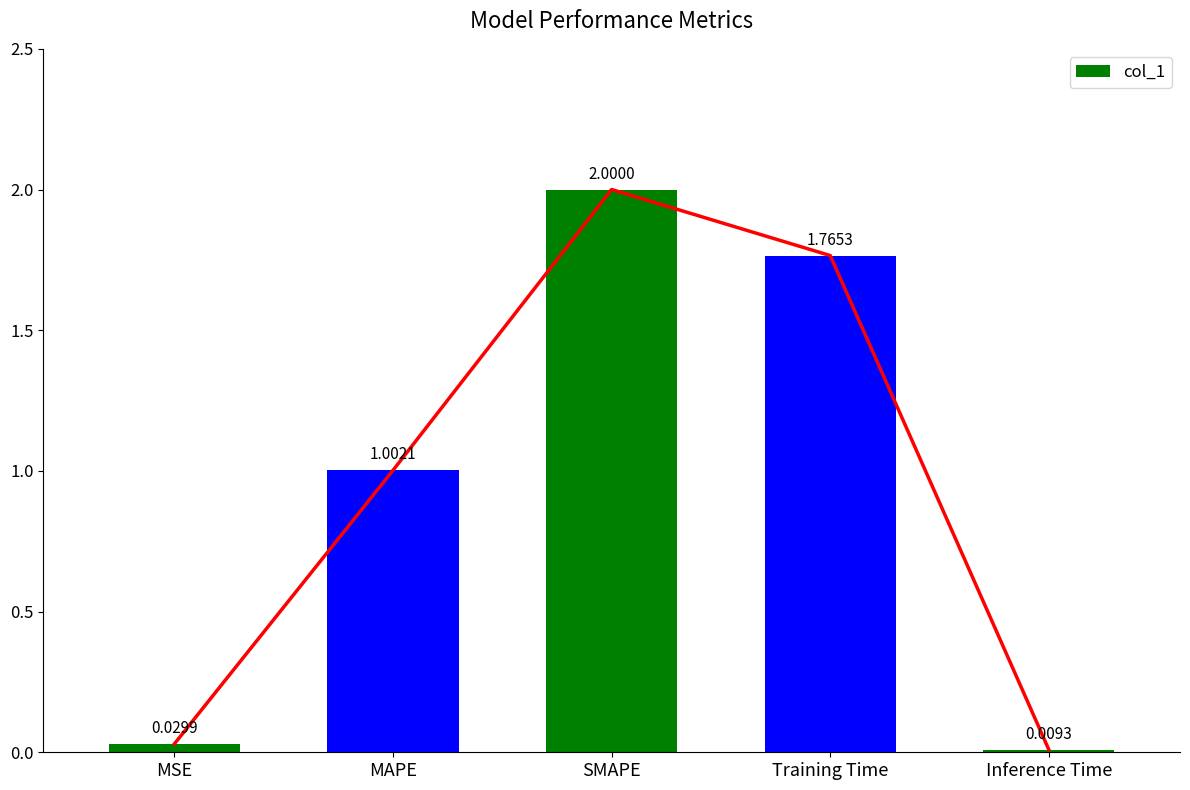

How many categories are shown in the chart?

5